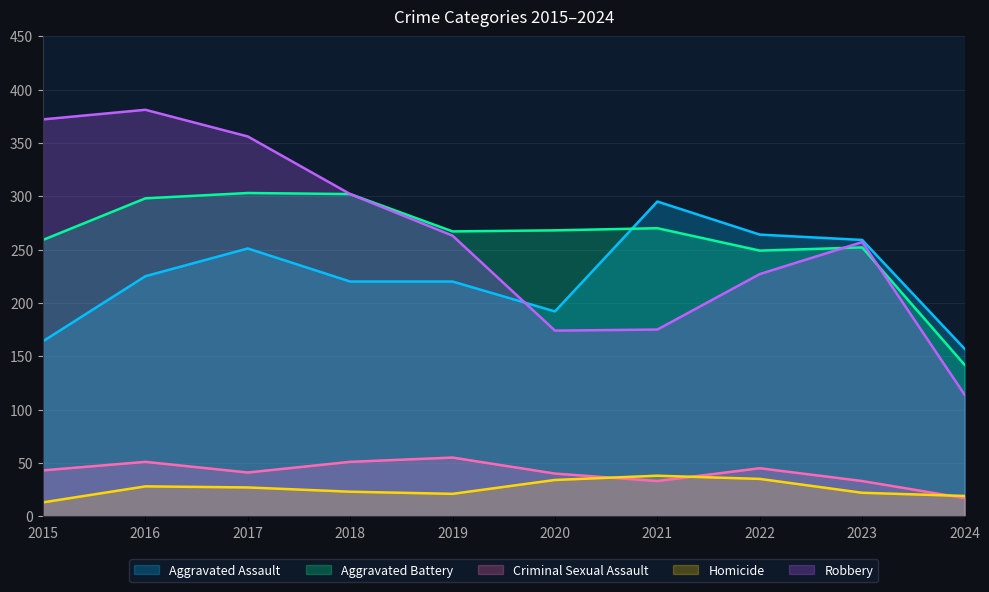

Reading right to left, list all the values displayed in this chart.

Aggravated Assault: 157	259	264	295	192	220	220	251	225	164
Aggravated Battery: 142	252	249	270	268	267	302	303	298	259
Criminal Sexual Assault: 17	33	45	33	40	55	51	41	51	43
Homicide: 19	22	35	38	34	21	23	27	28	13
Robbery: 114	257	227	175	174	263	302	356	381	372